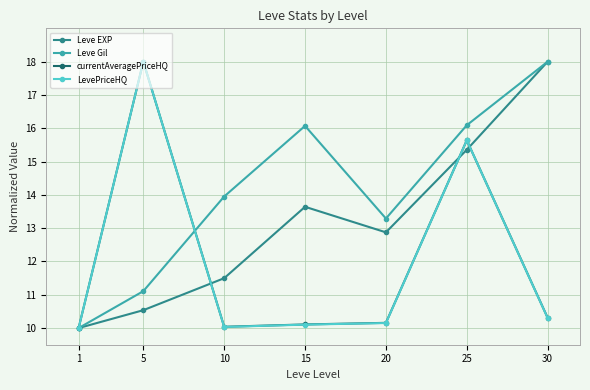

What is the difference between the LevePriceHQ values at 20 and 30?

0.2